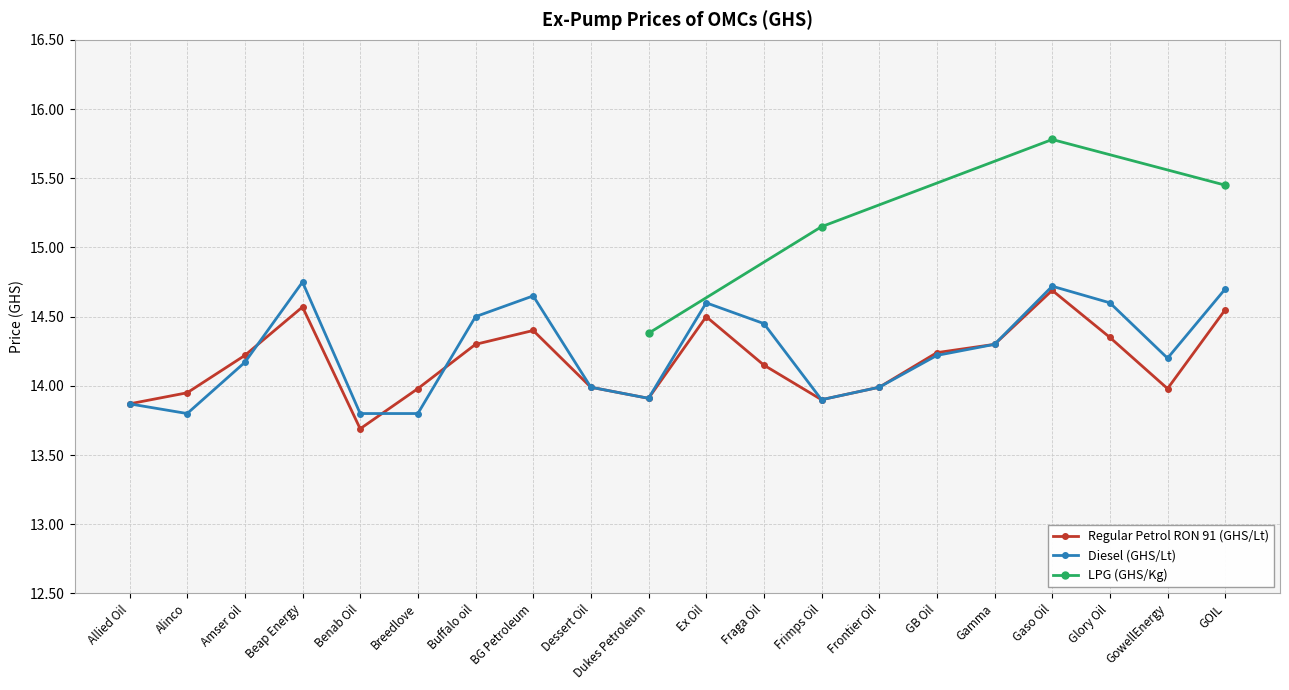

What is the label of the 16th point from the left?

Gamma